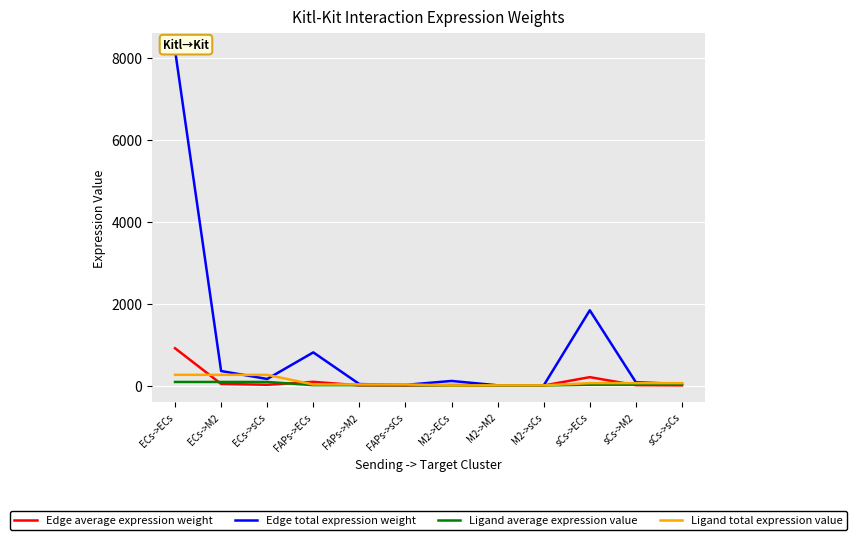

Is it true that Edge total expression weight equals 1411.0 at FAPs->ECs?

False